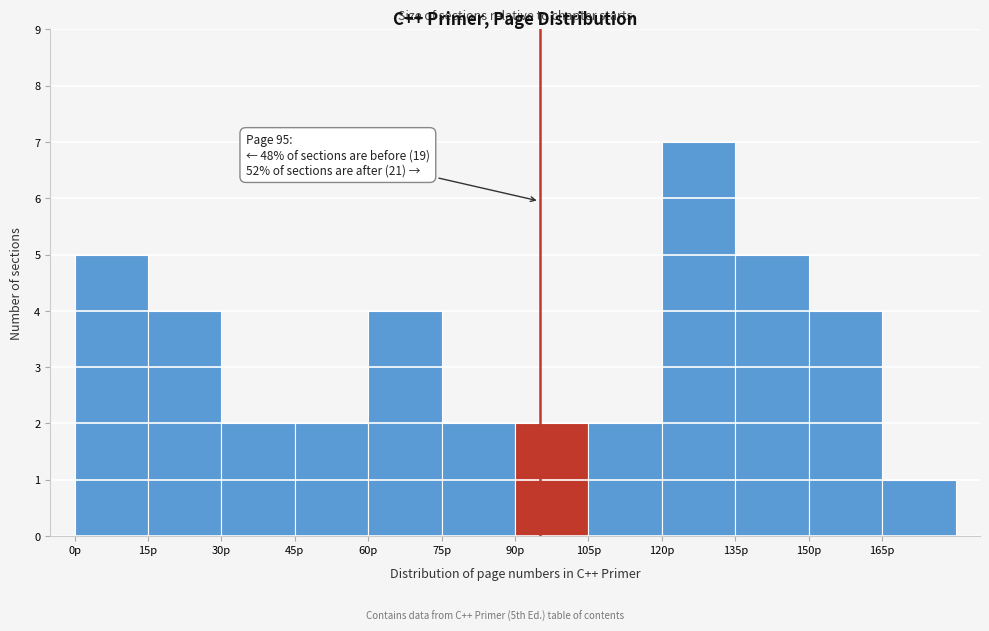

Which range on the x-axis has the tallest bar?

120 to 135